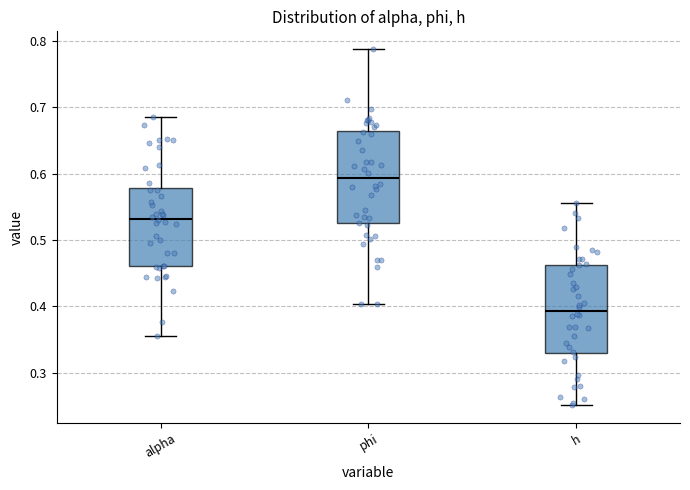

Where does the median line of the box for alpha sit on the y-axis? The values are not printed on the chart, so give them approximately, as read against the axis.

0.53